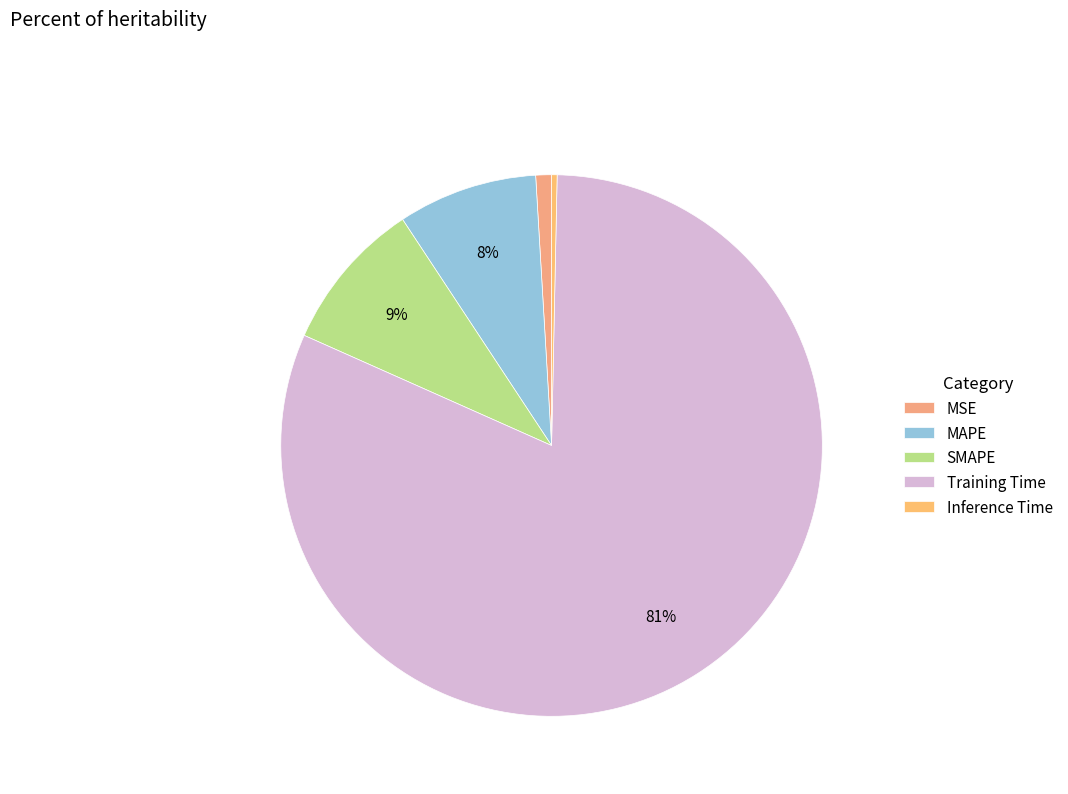

Count the number of slices in the pie.

5